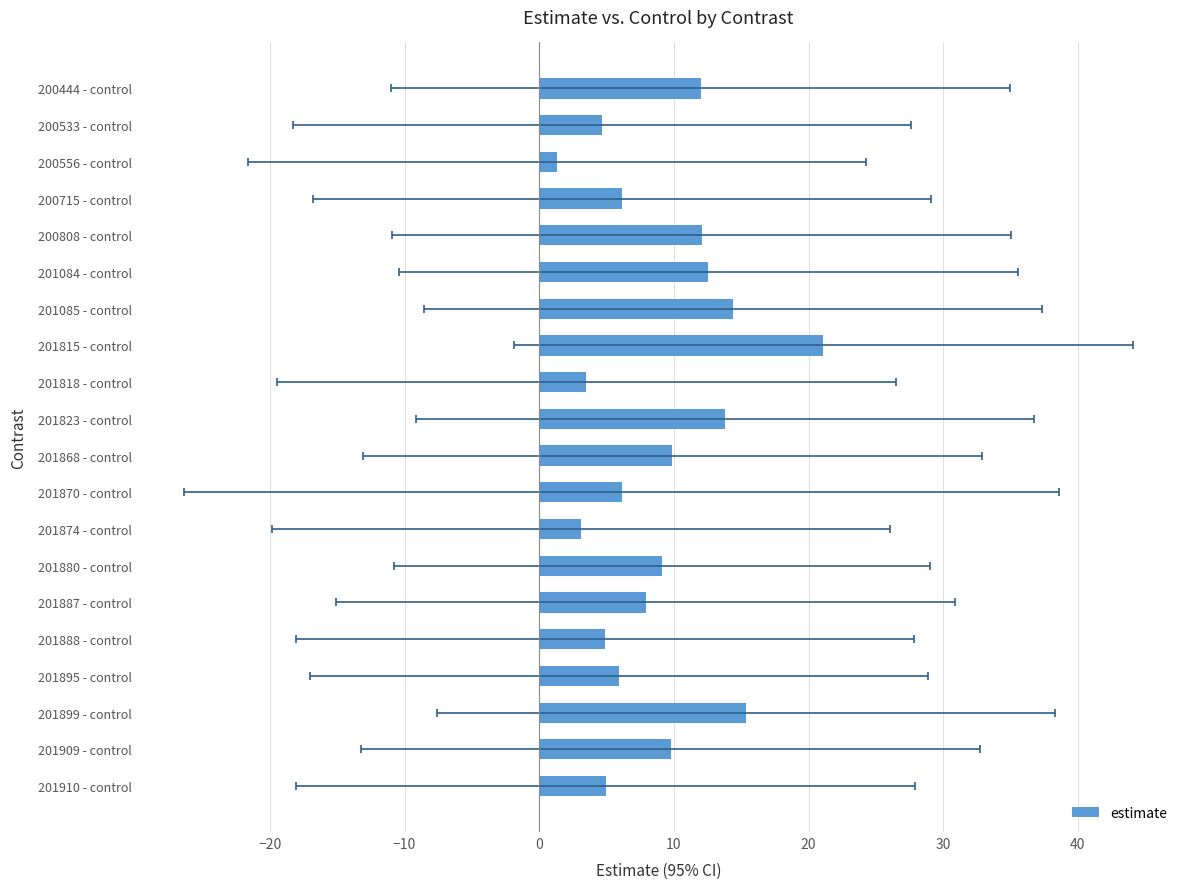

Which has a higher value, 201909 - control or 200556 - control?

201909 - control